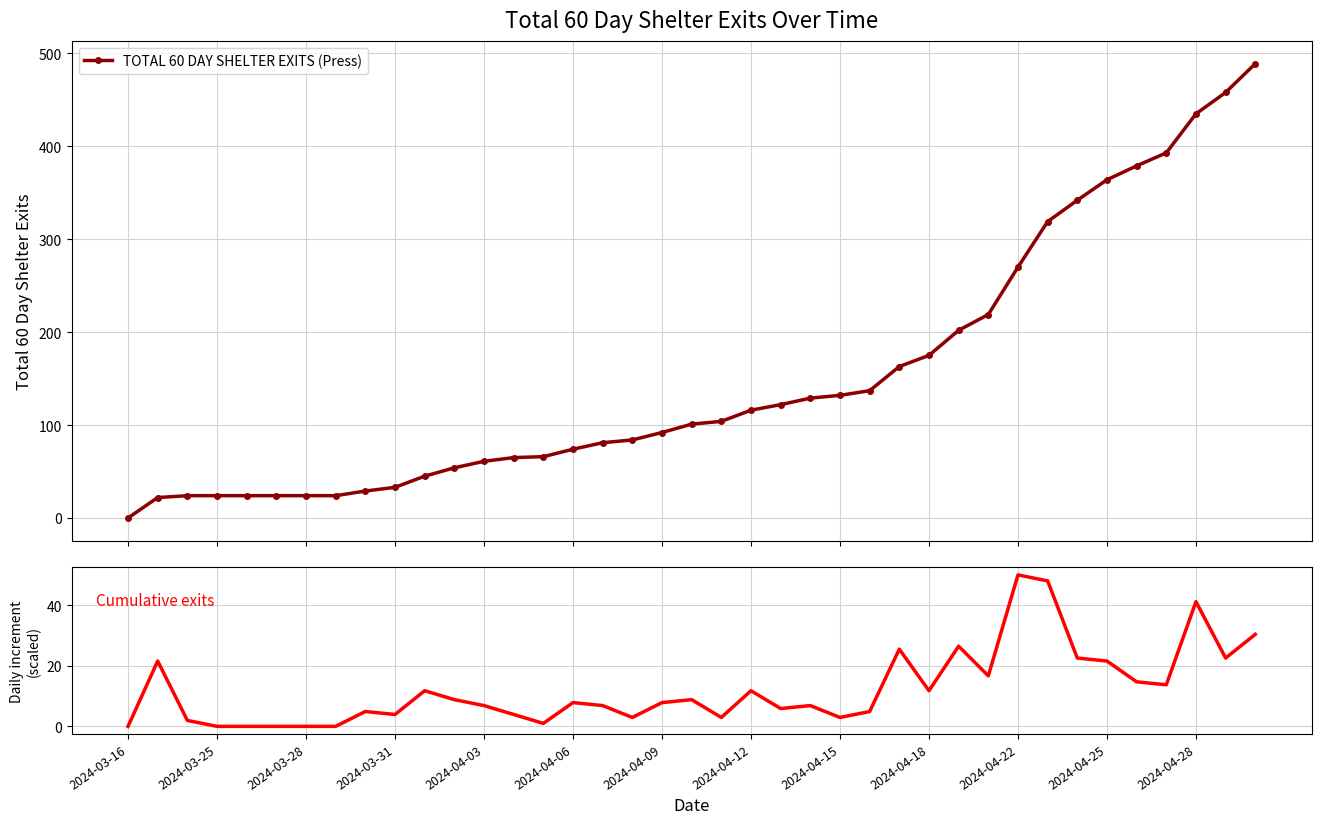

How many lines are shown in the chart?

2